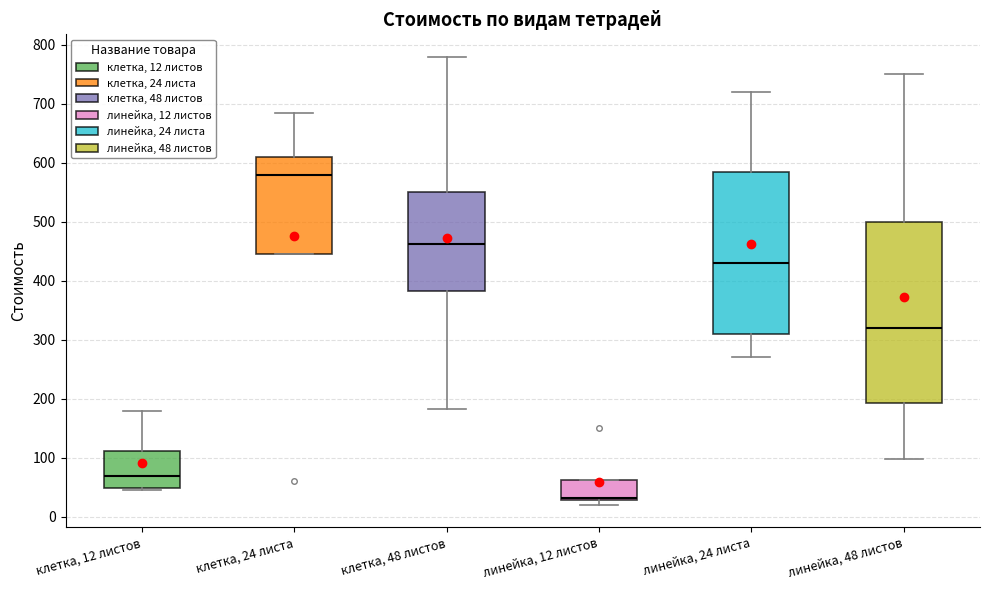

Reading left to right, read every box against the y-axis: the position of its median line, the range the box covers, and the ends of its whiskers. The values are not printed on the chart, so give them approximately, as read against the axis.

клетка, 12 листов: median 70, box 50 to 110, whiskers 50 (just below the box's lower edge) to 180
клетка, 24 листа: median 580, box 450 to 610, whiskers 450 to 680
клетка, 48 листов: median 460, box 380 to 550, whiskers 180 to 780
линейка, 12 листов: median 30 (just above the box's lower edge), box 30 to 60, whiskers 20 to 60
линейка, 24 листа: median 430, box 310 to 590, whiskers 270 to 720
линейка, 48 листов: median 320, box 190 to 500, whiskers 100 to 750